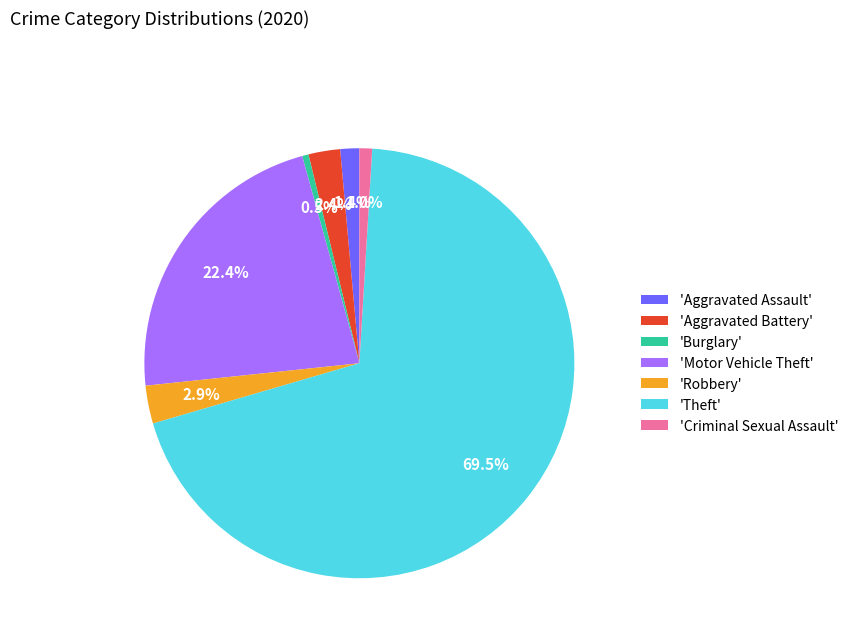

How many segments does this pie chart have?

7